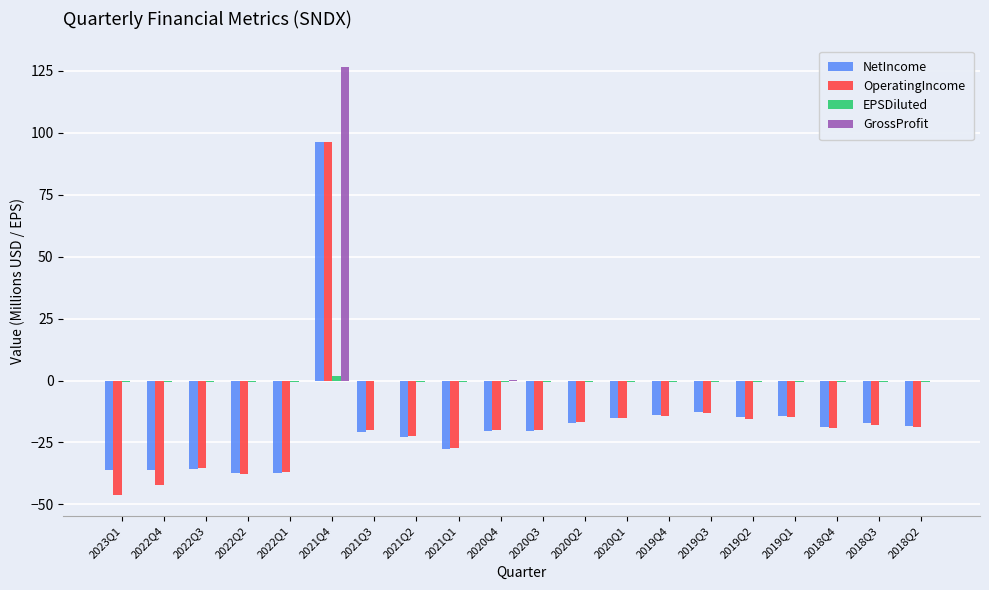

How many categories are shown in the chart?

20